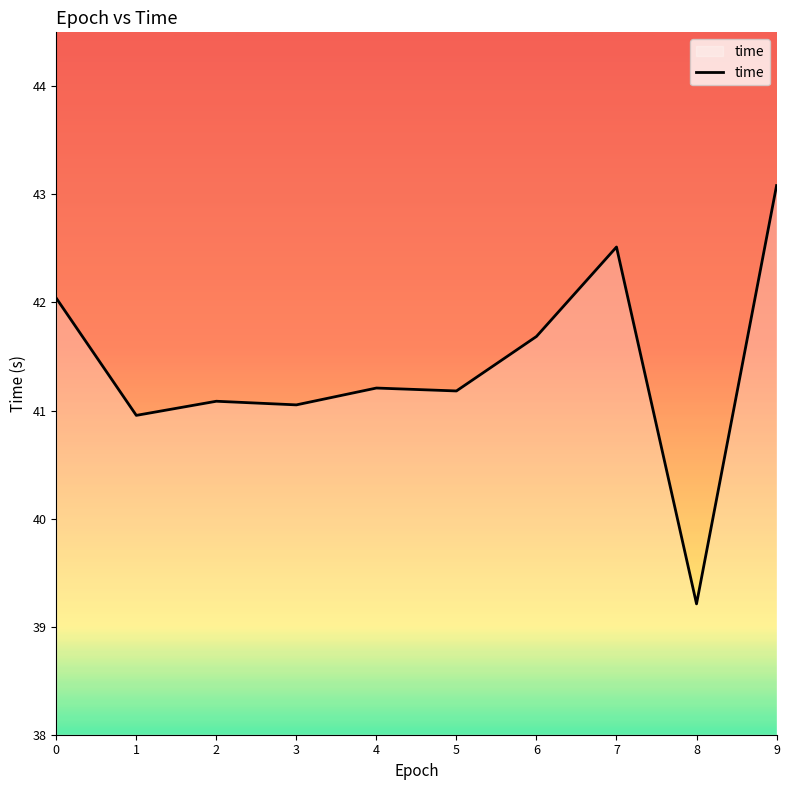

Reading left to right, extract all data points from this chart.

0=42.0	1=41.0	2=41.1	3=41.1	4=41.2	5=41.2	6=41.7	7=42.5	8=39.2	9=43.1